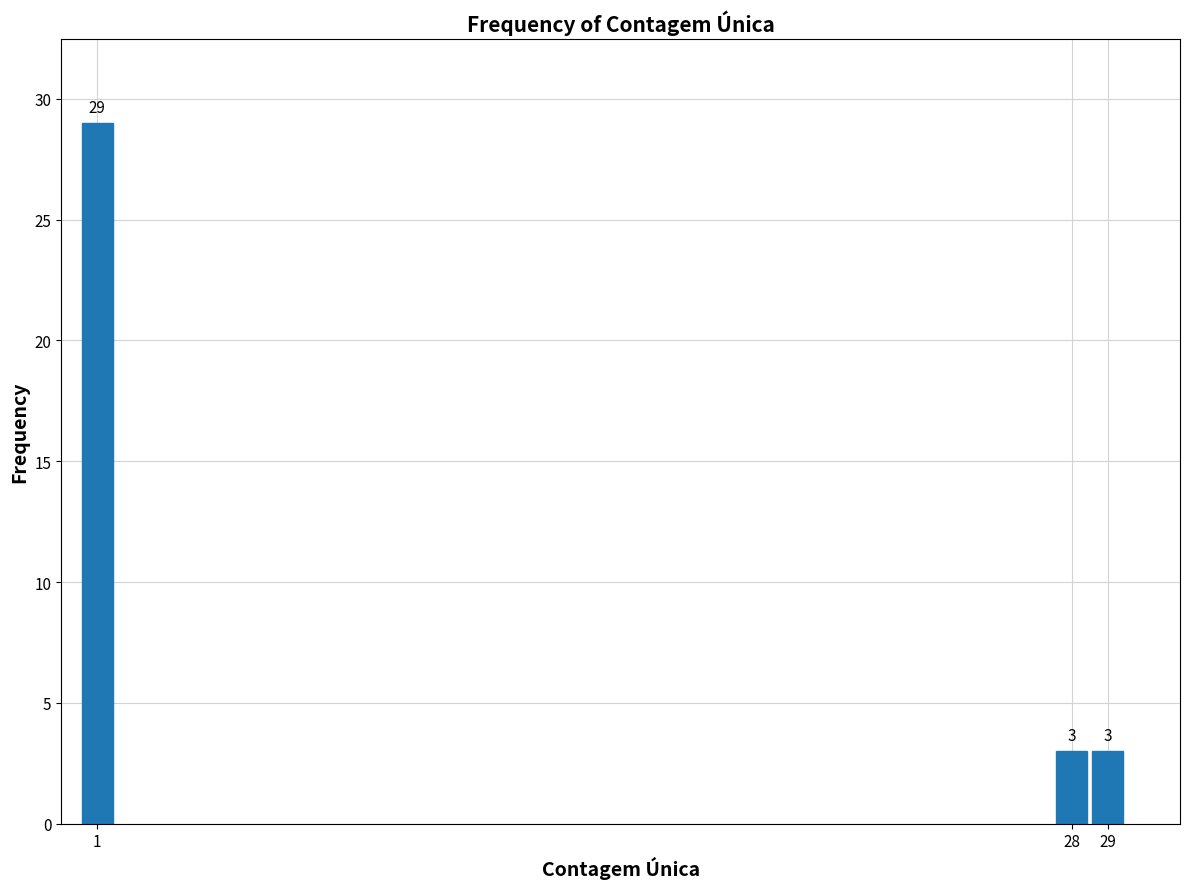

Reading left to right, transcribe all the data shown in this chart.

1=29	28=3	29=3